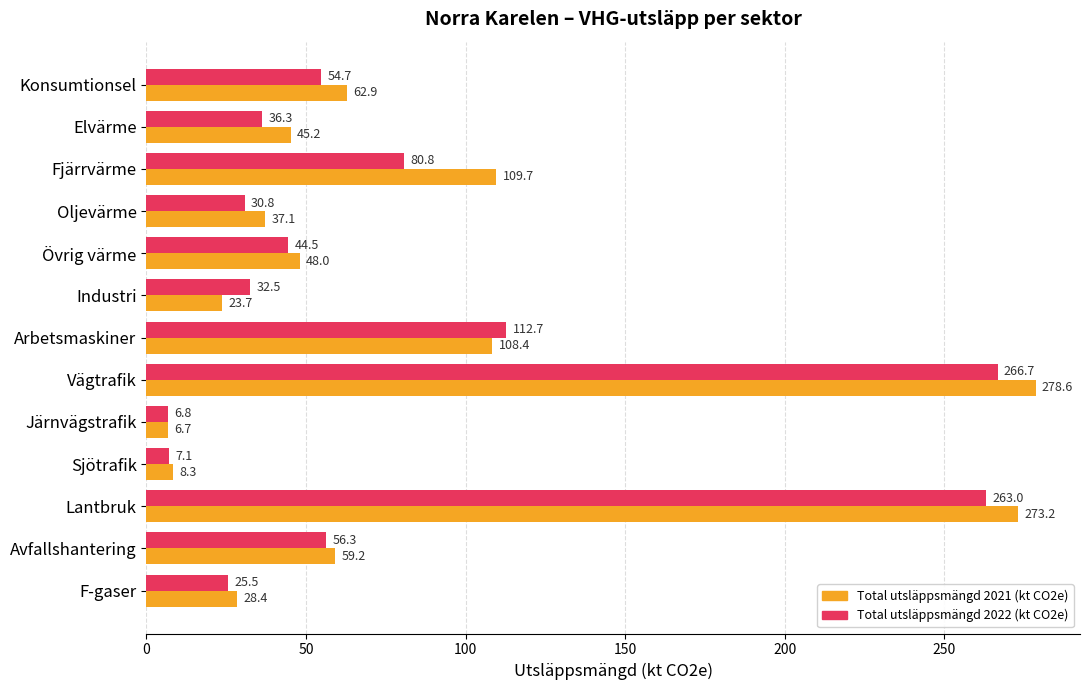

Read the Total utsläppsmängd 2022 (kt CO2e) value at Fjärrvärme.

80.8